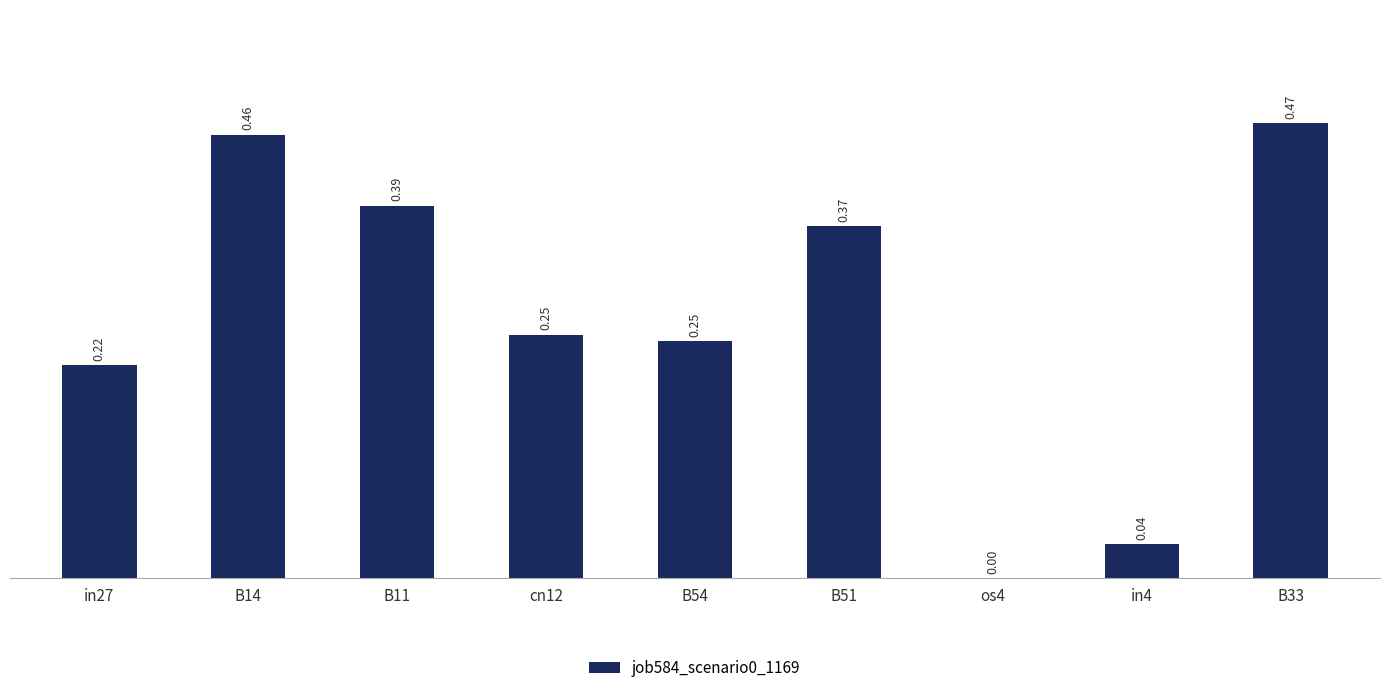

Which has a higher value, B54 or B33?

B33